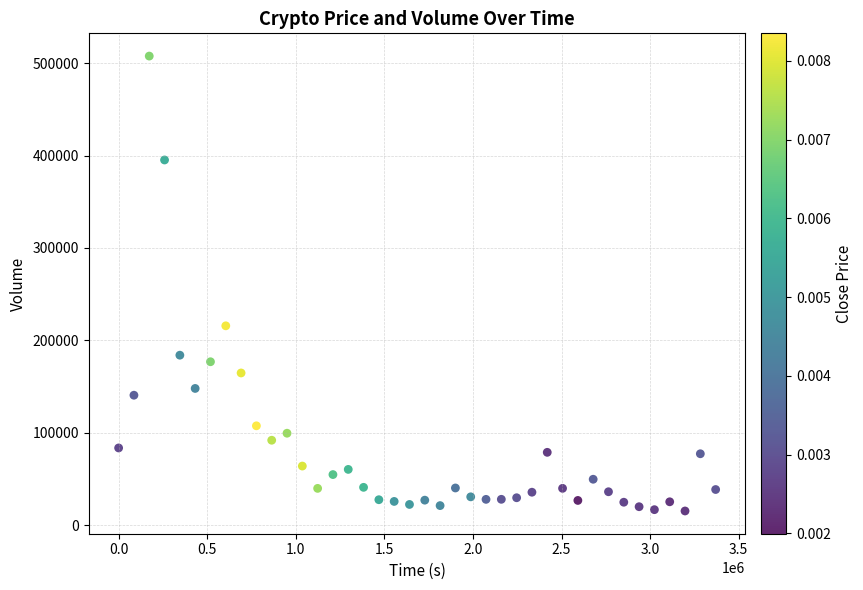

What is the range of X values (max minus min)?

3369600.0